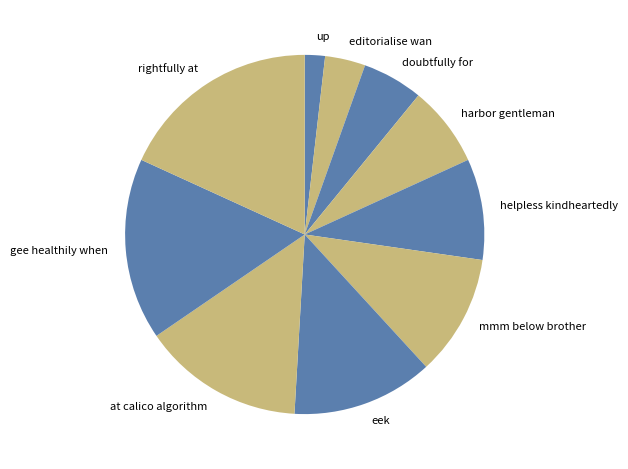

Which slice is the smallest?

up